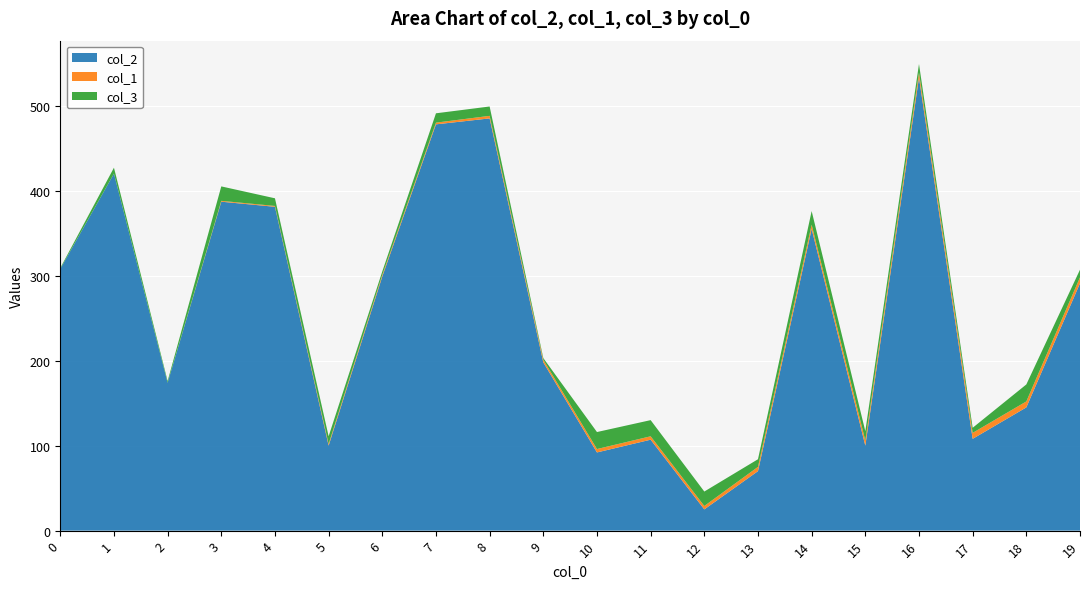

Reading left to right, transcribe all the data shown in this chart.

col_2: 308	420	174	387	381	100	299	478	485	198	92	107	25	70	355	100	533	108	145	291
col_1: 0	0	0	1	1	2	2	2	3	3	4	4	4	5	5	6	6	7	7	7
col_3: 1	7	2	17	9	9	4	11	11	2	20	19	17	9	16	11	10	6	20	9